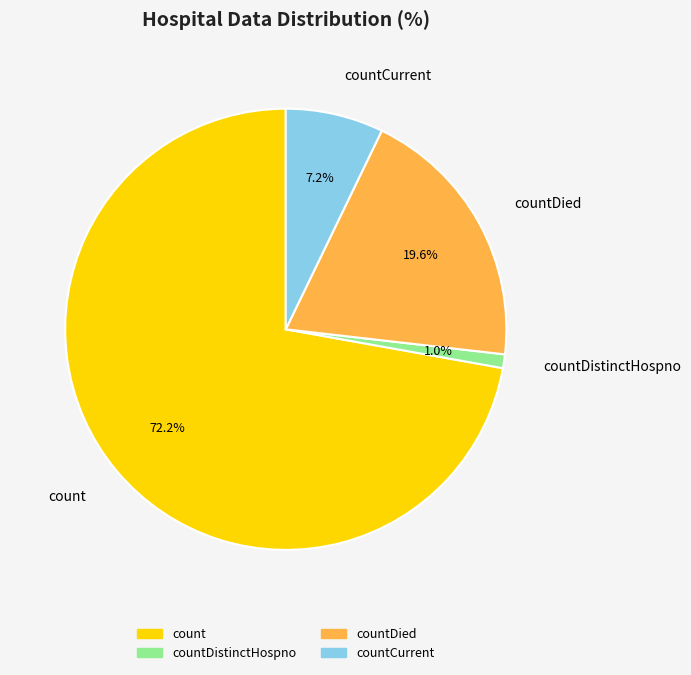

To the nearest percent, what is the difference between the count and countDied slice percentages?

53%